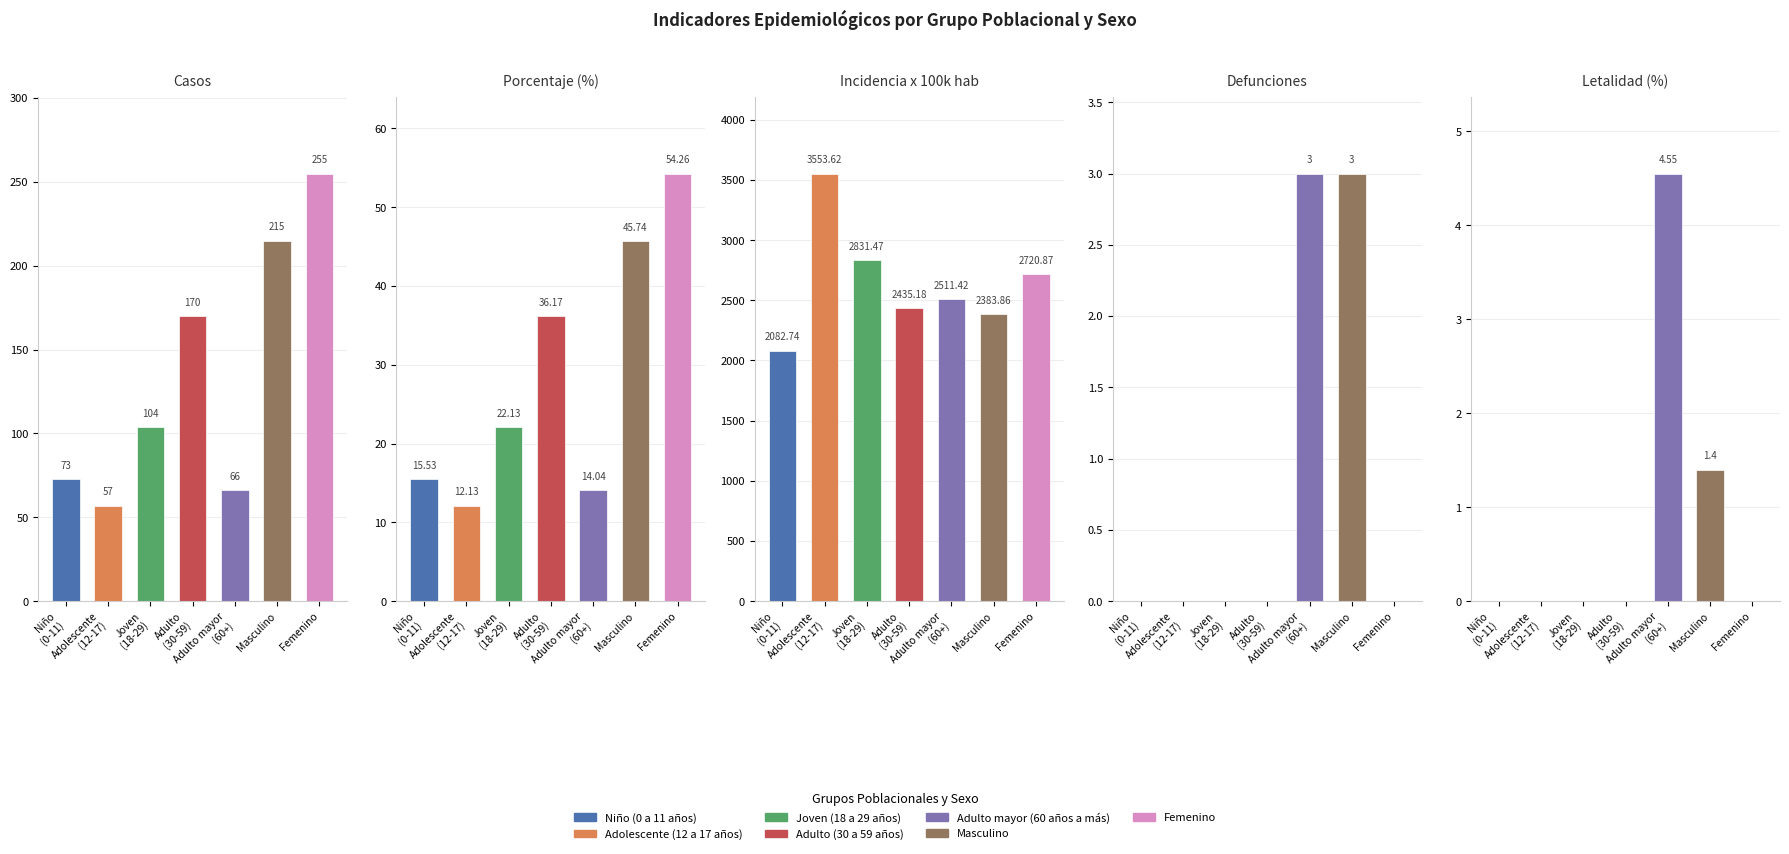

What is the difference between the maximum and minimum values in the letalidad series?

4.5